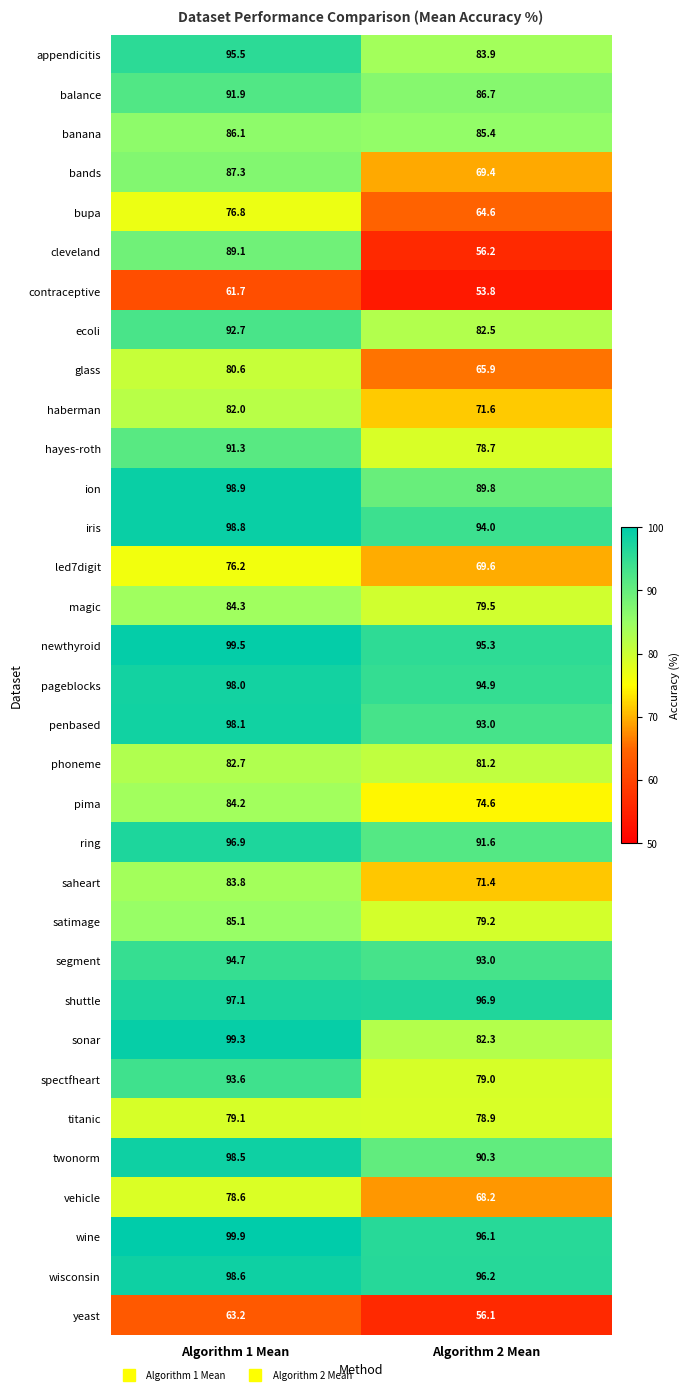

Which series has the largest range (max minus min)?

cleveland